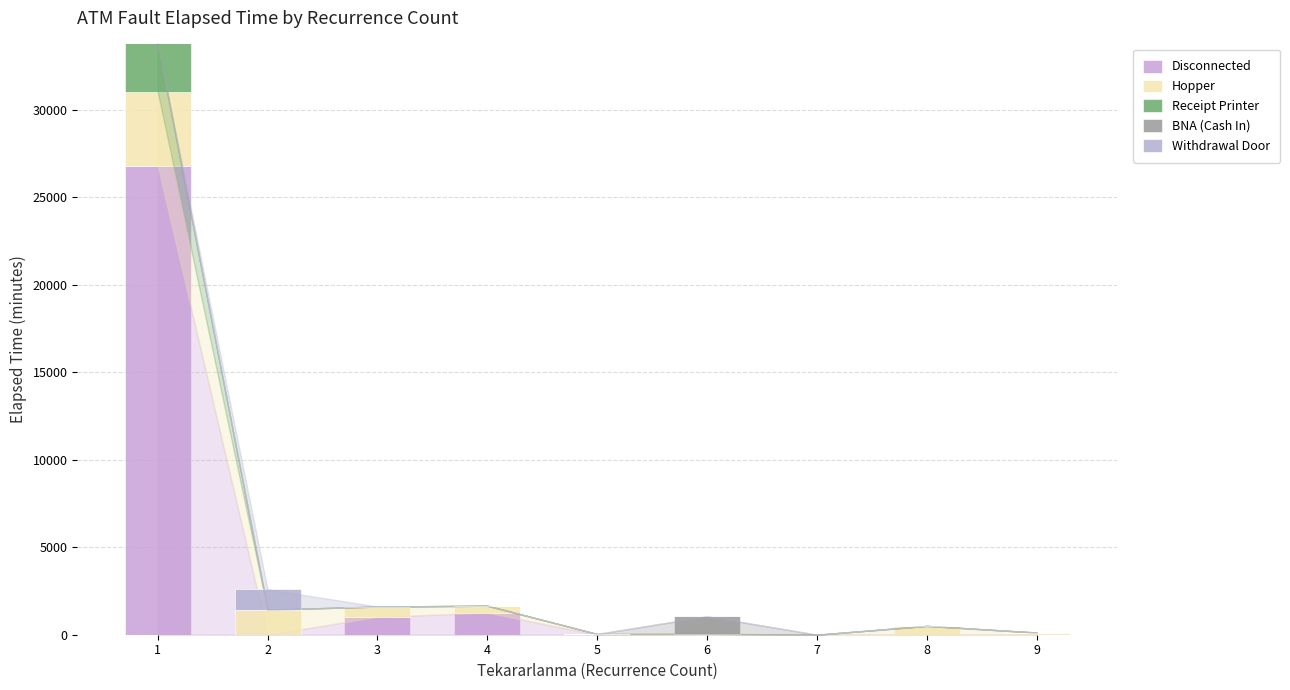

Count the number of categories in the chart.

9